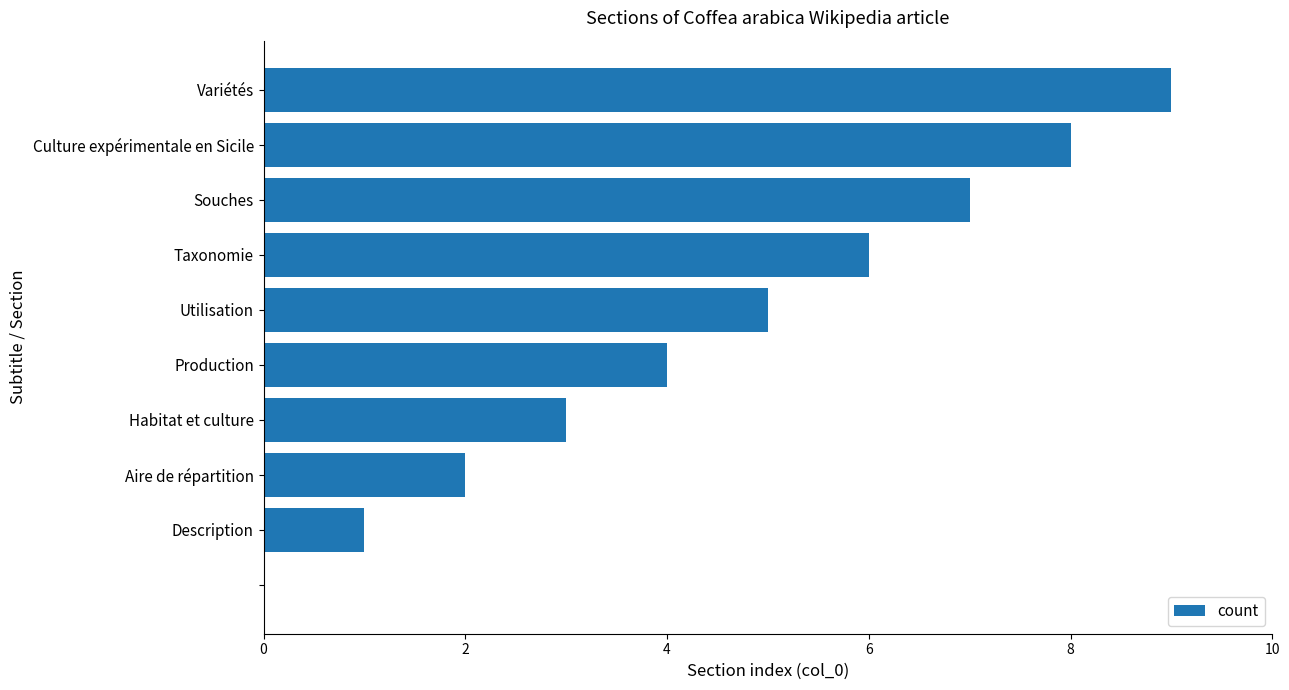

What is the sum of all values?

45